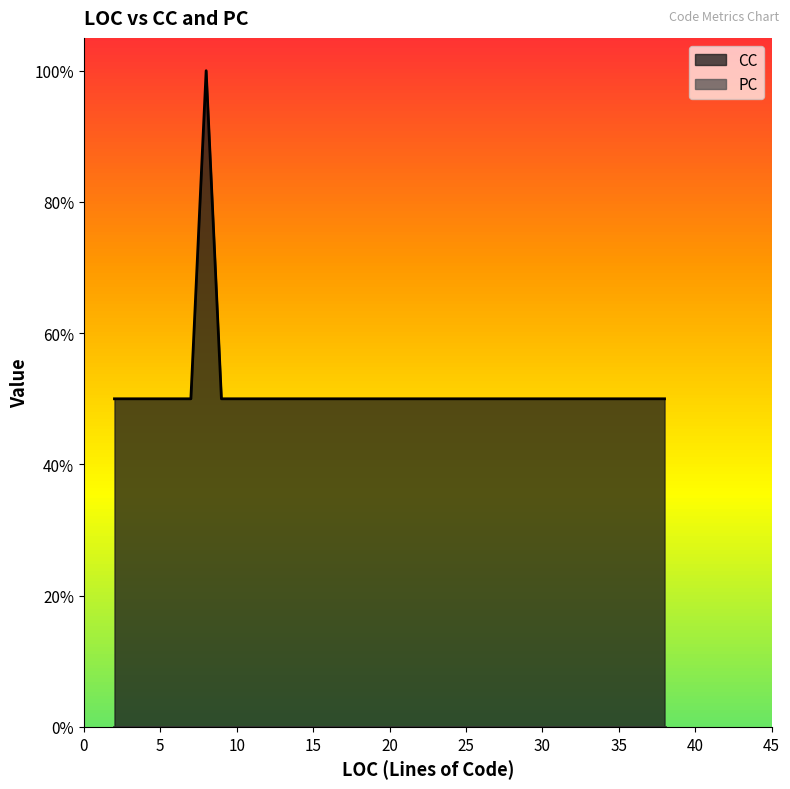

What is the label of the 6th point from the right?

11